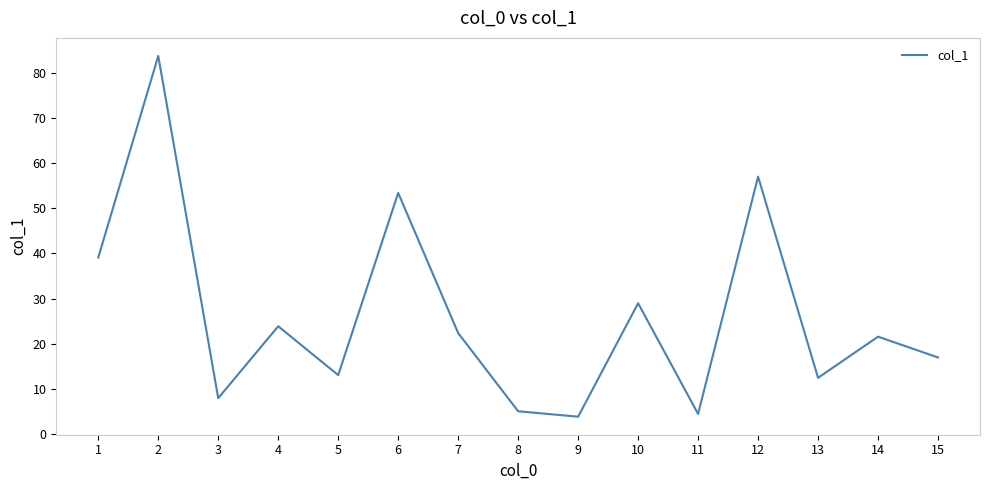

What is the change in value from 2 to 4?

-59.8